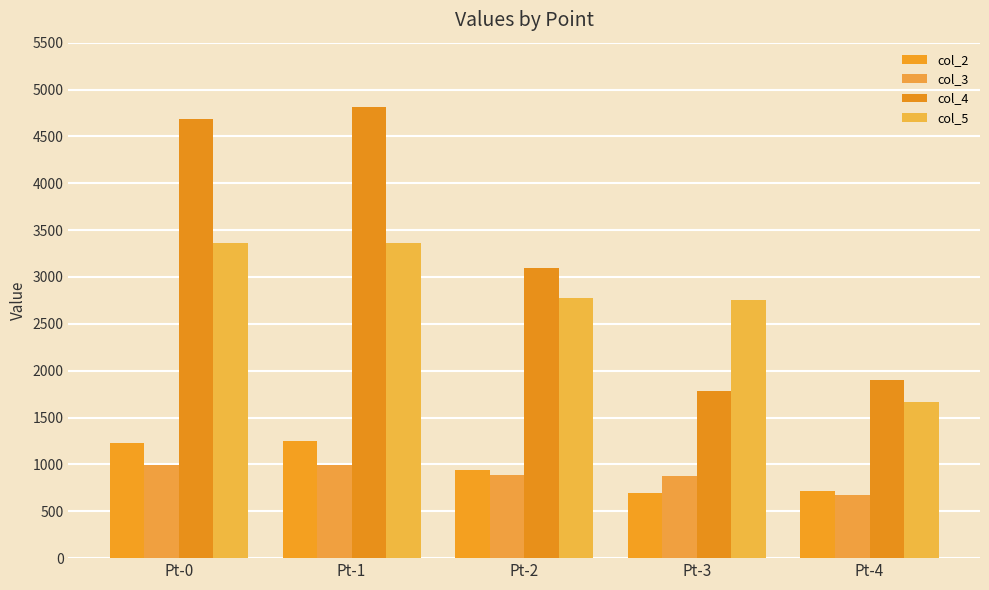

How many bars are there in total?

20